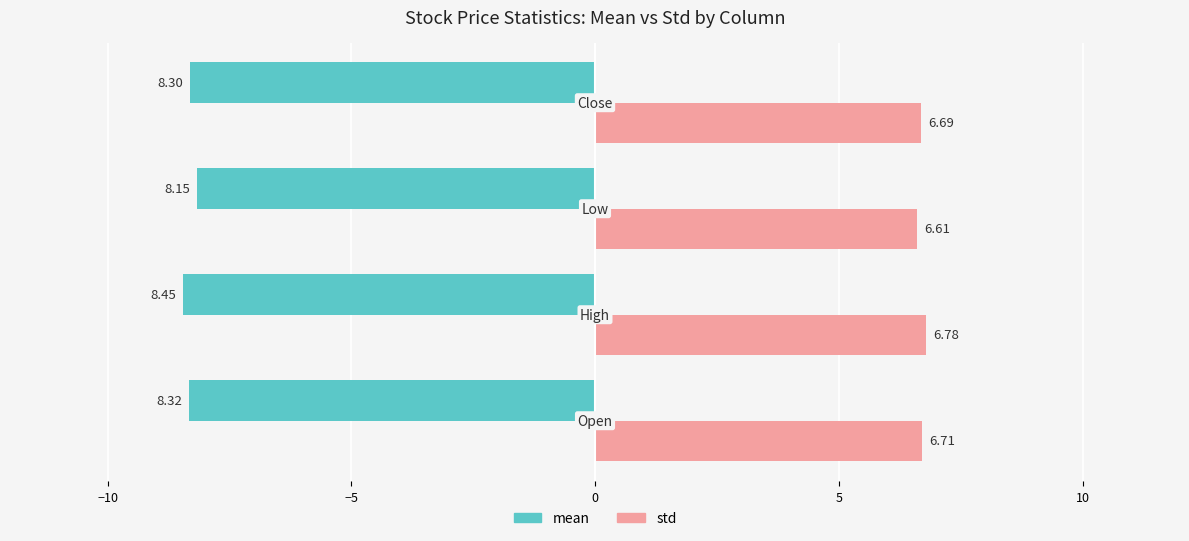

Which series has the largest range (max minus min)?

mean